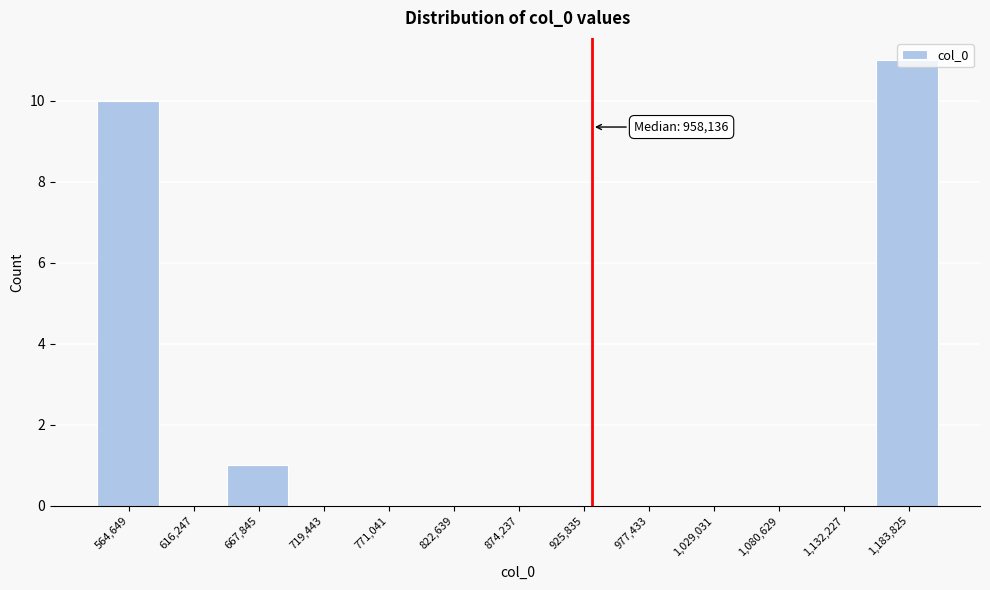

Where is the data nearest to the value 5?

667,845